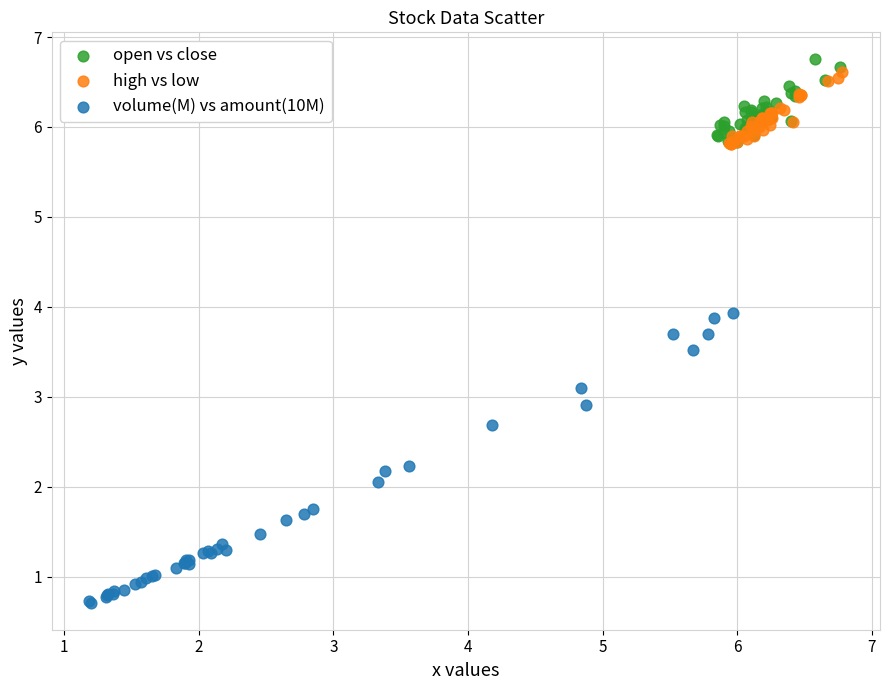

Which series reaches the minimum Y coordinate?

volume(M) vs amount(10M)